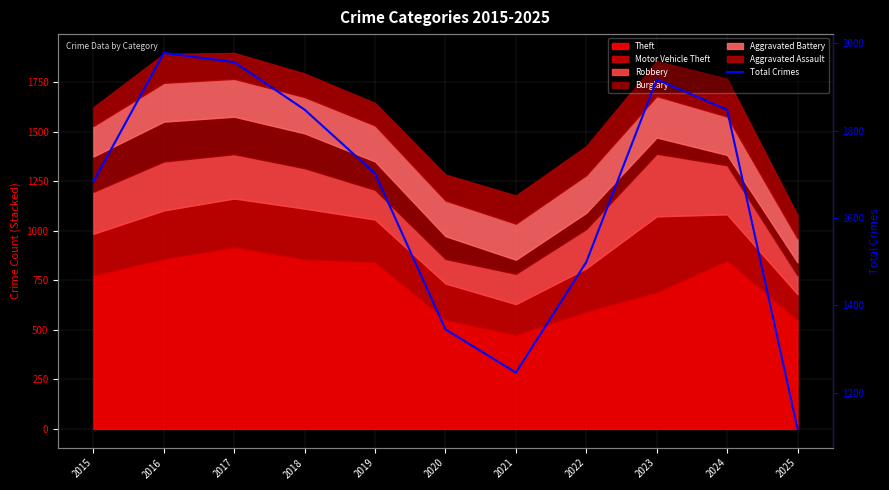

Where is the data nearest to the value 1547?

2022